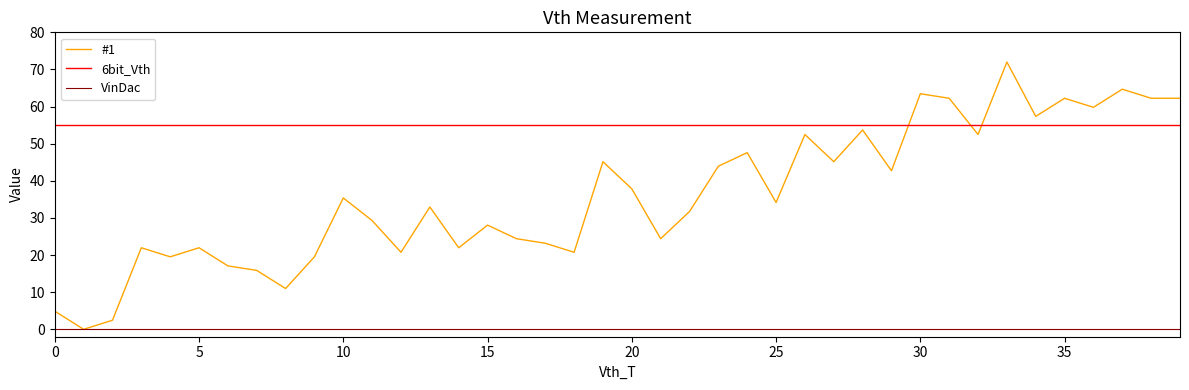

True or false: 6bit_Vth and VinDac cross at least once.

False